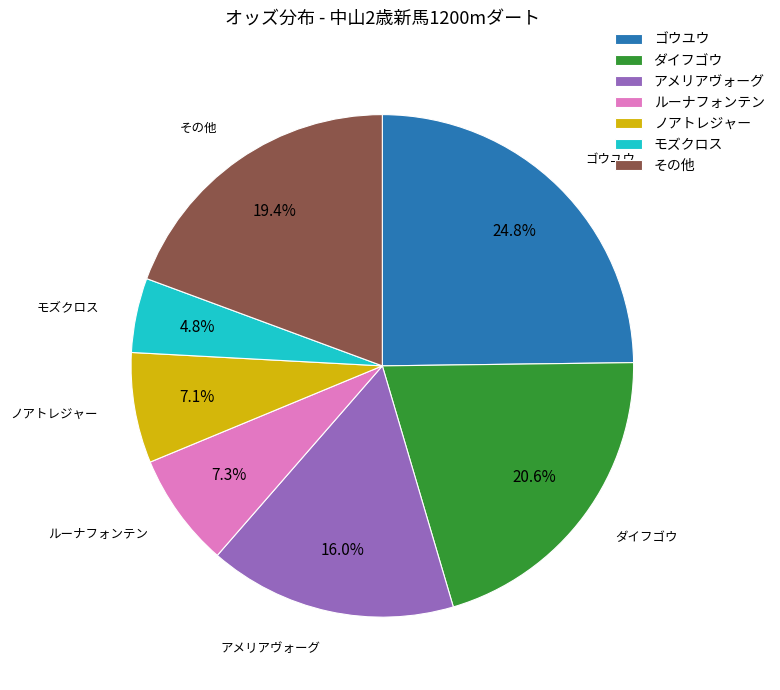

What percentage is the ルーナフォンテン slice, to the nearest percent?

7%